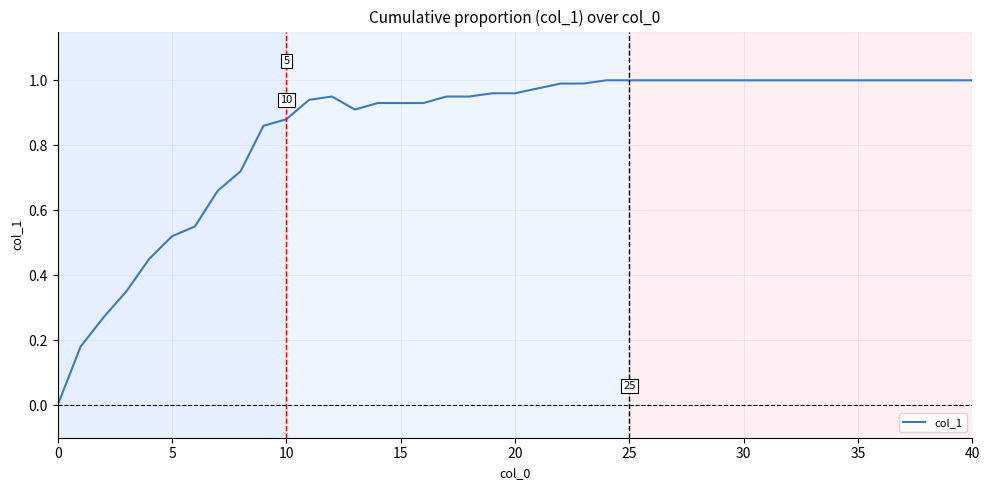

Where is the first local maximum?

12